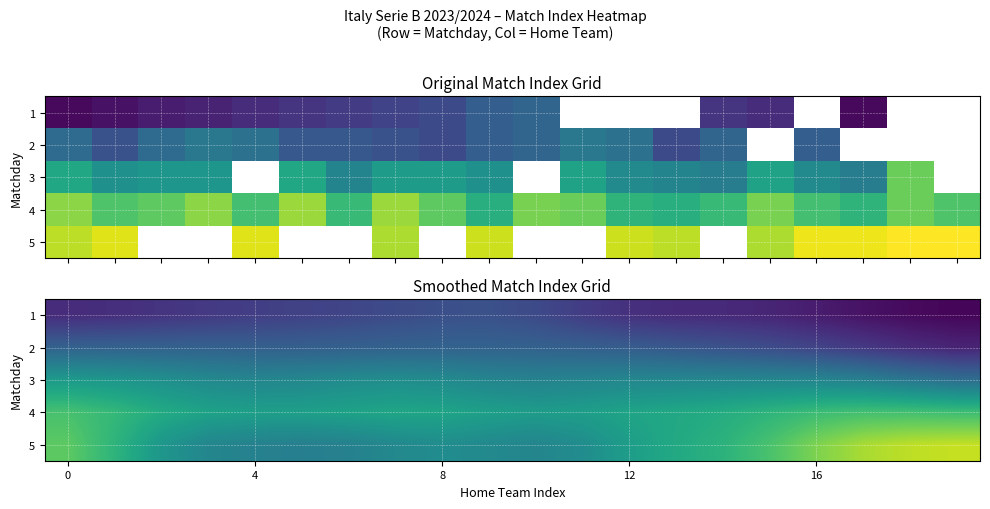

The row_1 series shows 11.0 at 13. True or false?

True